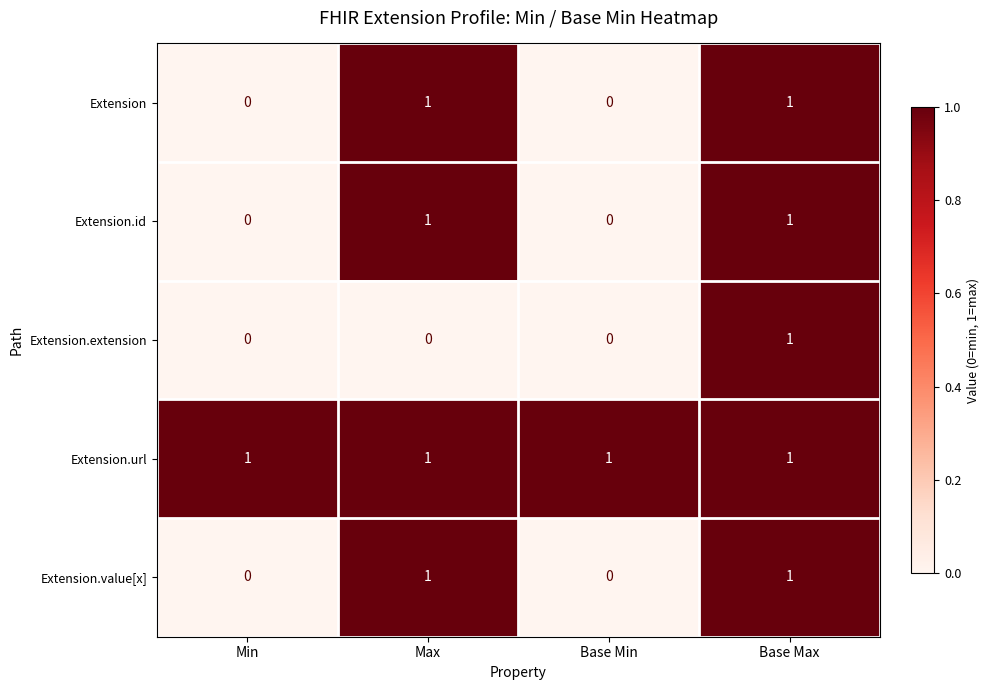

Count the number of data series in this chart.

5